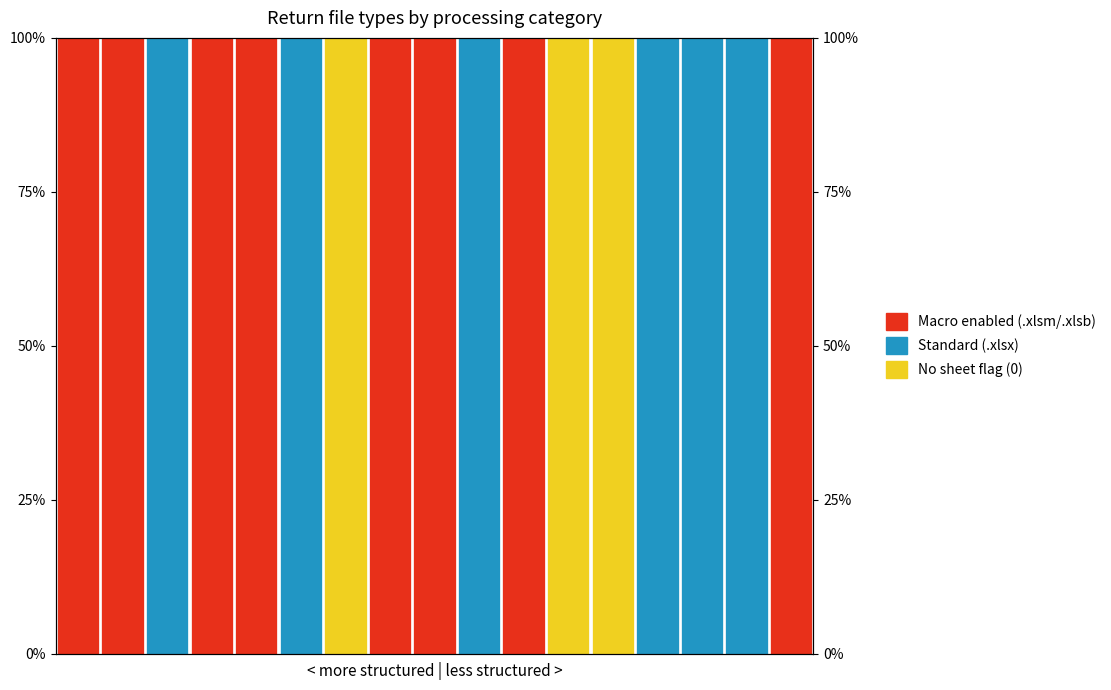

How many values in Standard (.xlsx) are above zero?

6